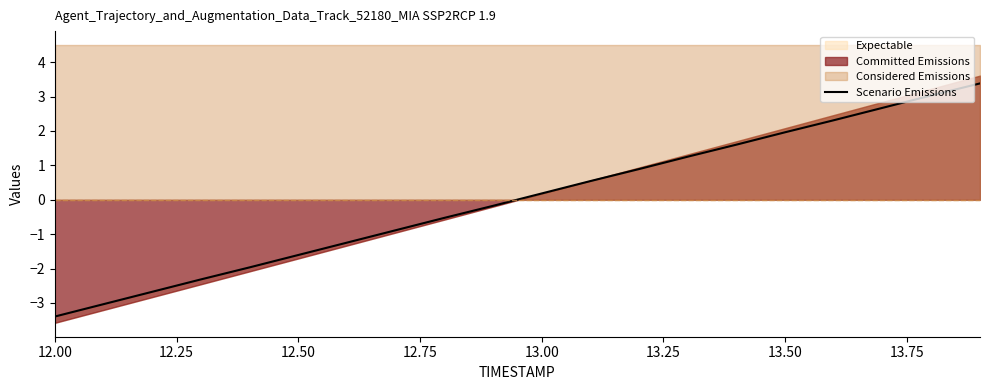

How many lines are shown in the chart?

1